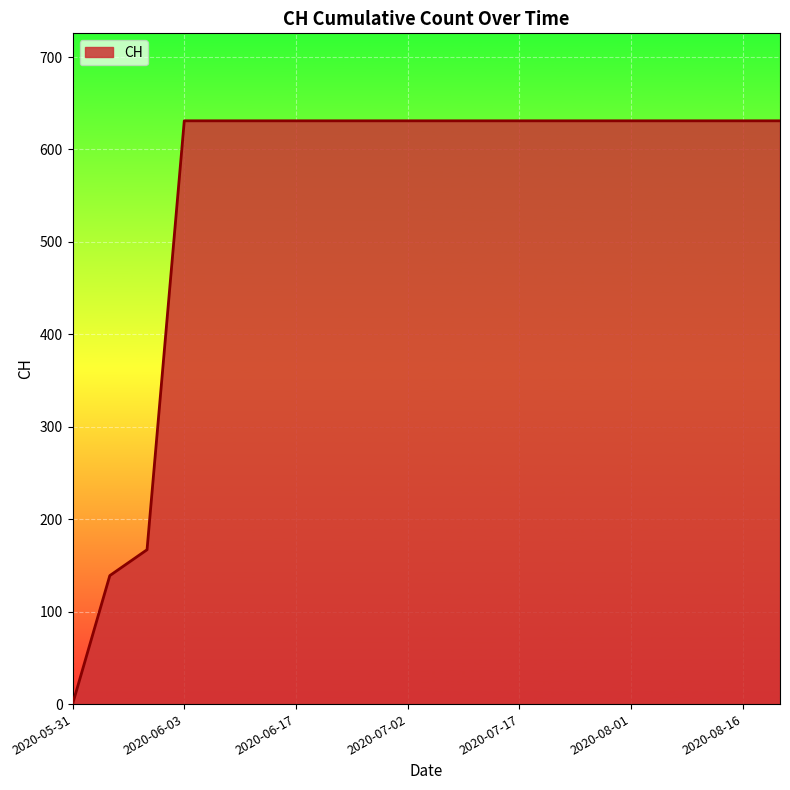

What is the maximum value shown in the chart?

631